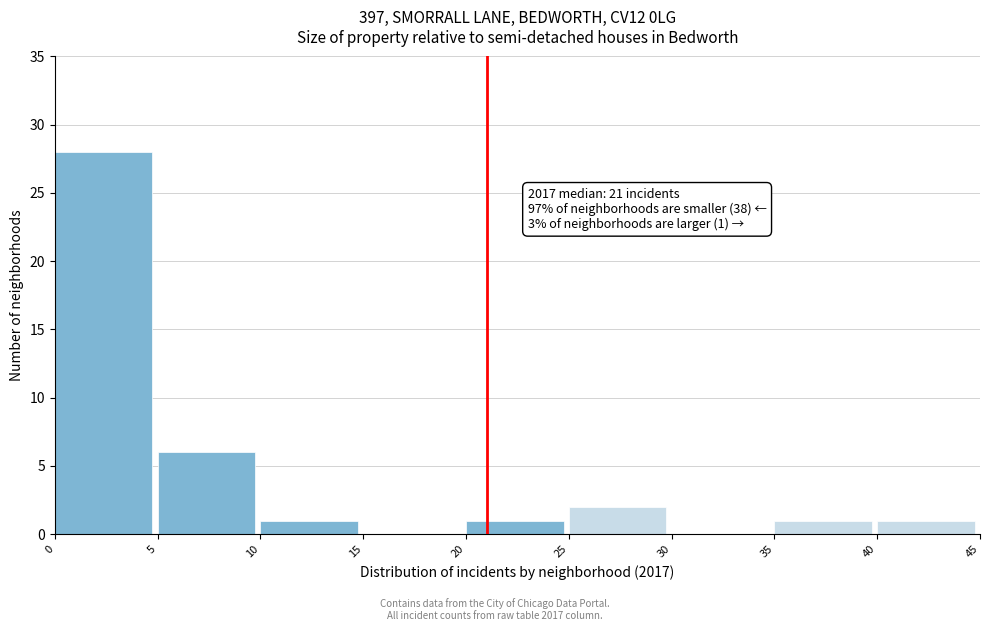

Over which range of the x-axis is the bar tallest?

0 to 5